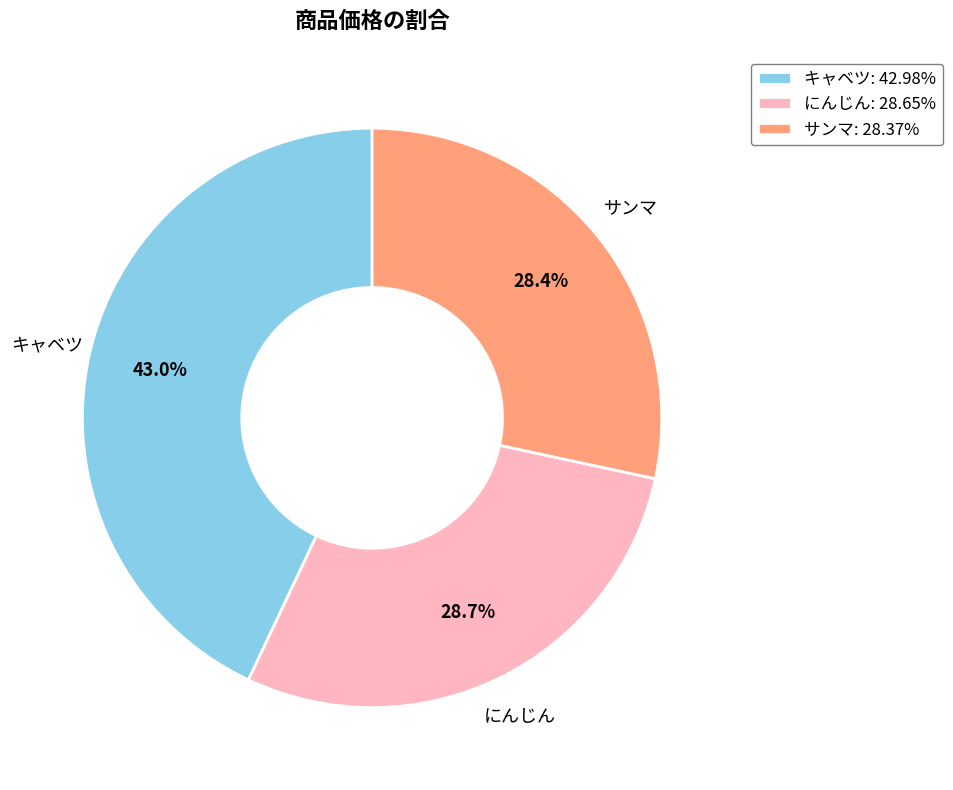

To the nearest percent, what percentage of the pie is キャベツ?

43%